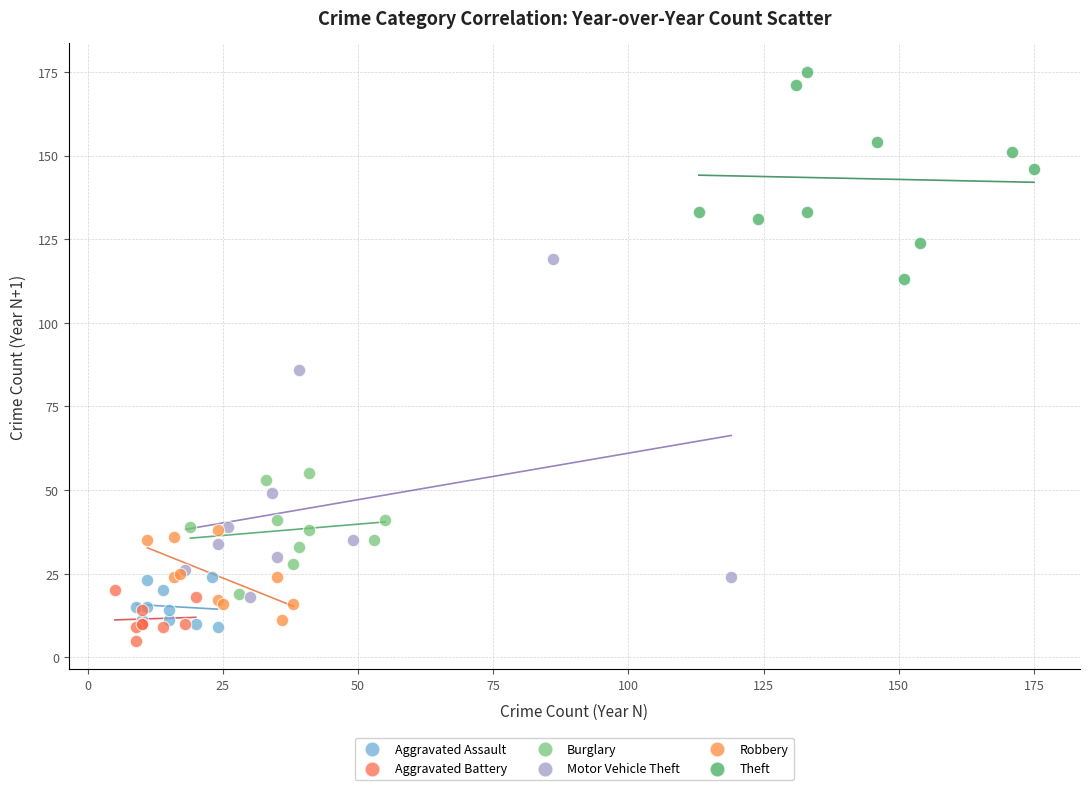

Which series reaches the maximum Y coordinate?

Theft